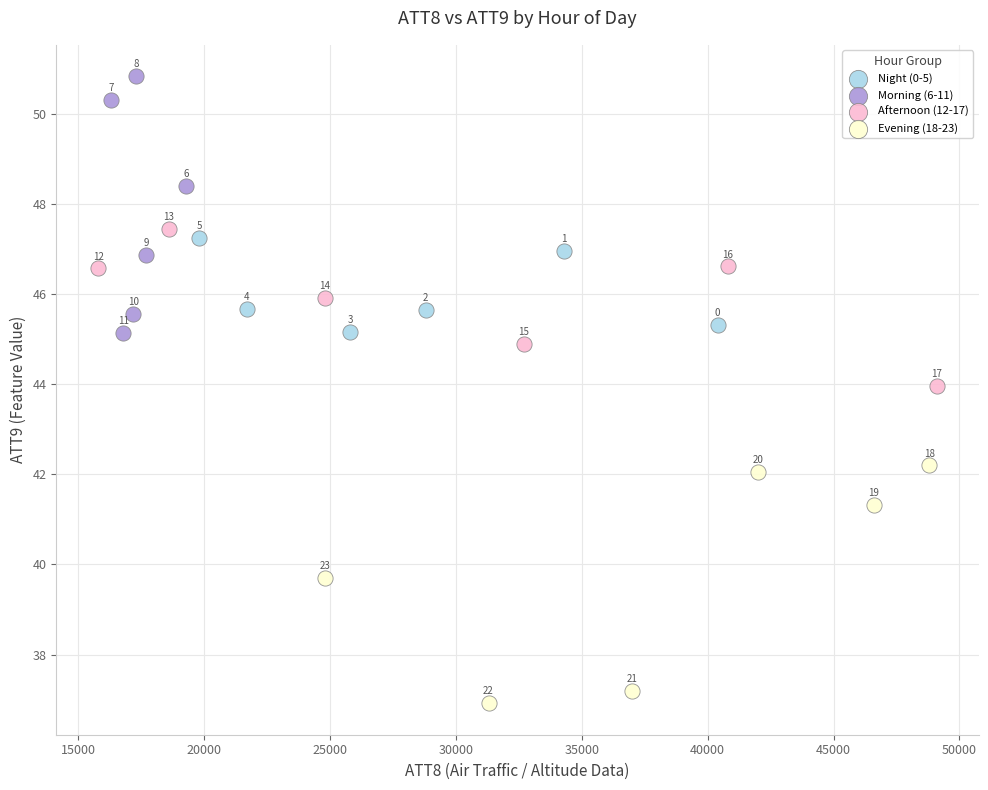

Which series has the largest Y range (max minus min)?

Morning (6-11)